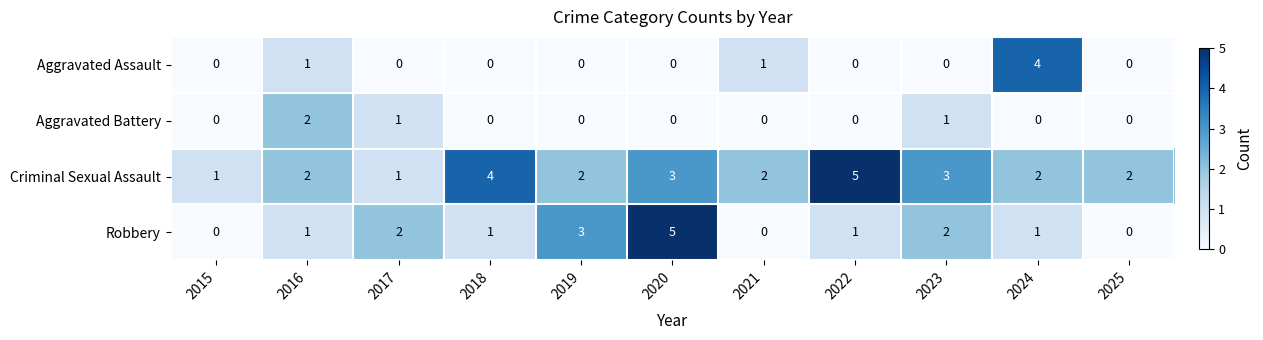

Which category has the highest value in the Criminal Sexual Assault series?

2022